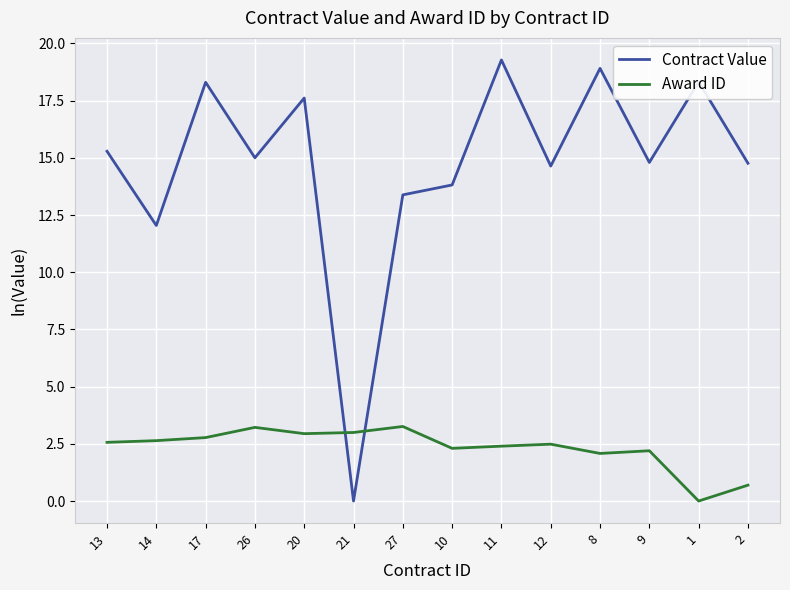

Between which two adjacent categories do Contract Value and Award ID first intersect?

20 and 21